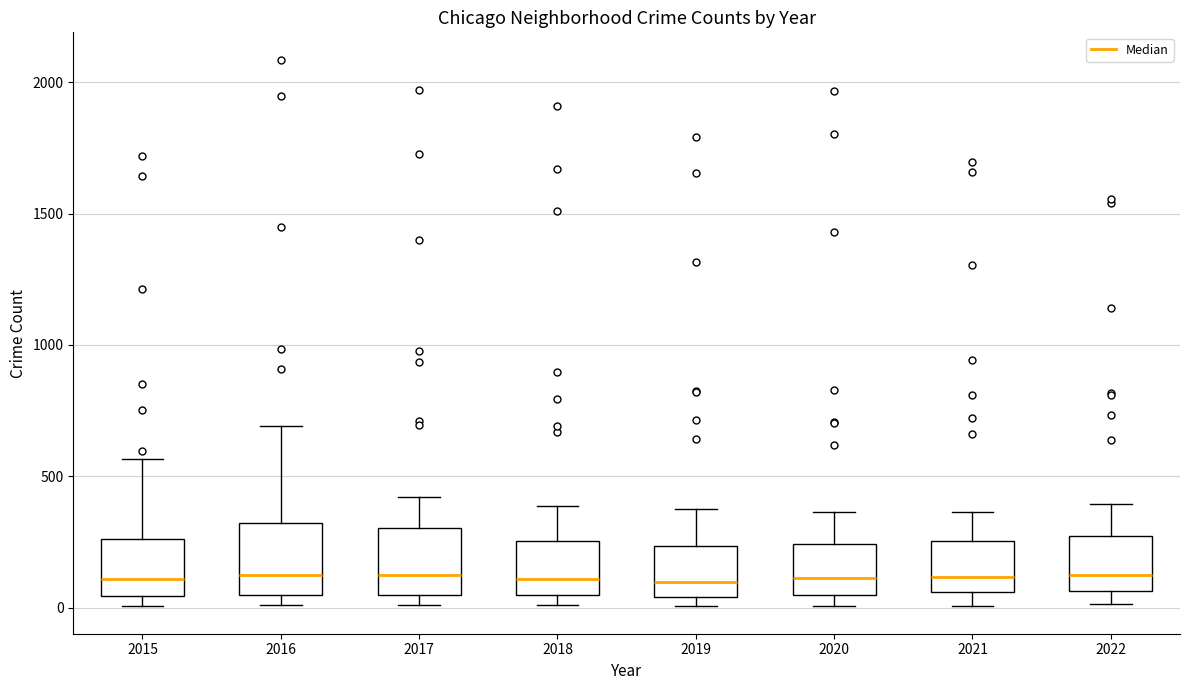

Reading left to right, read every box against the y-axis: the position of its median line, the range the box covers, and the ends of its whiskers. The values are not printed on the chart, so give them approximately, as read against the axis.

2015: median 100, box 50 to 250, whiskers 0 to 550
2016: median 150, box 50 to 300, whiskers 0 to 700
2017: median 100, box 50 to 300, whiskers 0 to 400
2018: median 100, box 50 to 250, whiskers 0 to 400
2019: median 100, box 50 to 250, whiskers 0 to 400
2020: median 100, box 50 to 250, whiskers 0 to 350
2021: median 100, box 50 to 250, whiskers 0 to 350
2022: median 150, box 50 to 250, whiskers 0 to 400